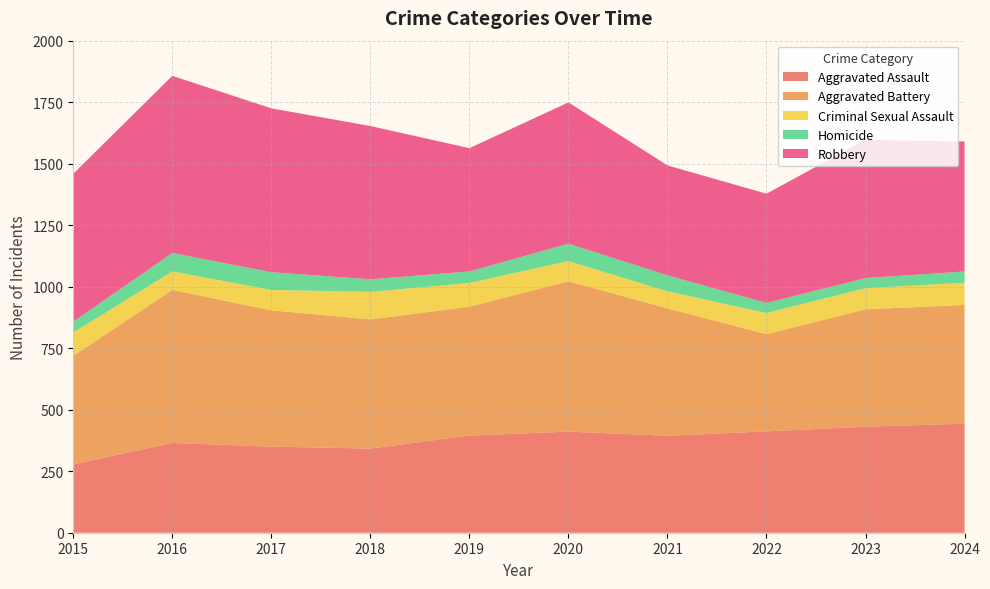

Reading left to right, transcribe all the data shown in this chart.

Aggravated Assault: 2015=278	2016=365	2017=350	2018=342	2019=395	2020=411	2021=394	2022=412	2023=431	2024=443
Aggravated Battery: 2015=441	2016=622	2017=554	2018=525	2019=524	2020=611	2021=518	2022=395	2023=477	2024=483
Criminal Sexual Assault: 2015=95	2016=75	2017=83	2018=112	2019=96	2020=82	2021=69	2022=86	2023=86	2024=90
Homicide: 2015=44	2016=75	2017=72	2018=51	2019=47	2020=71	2021=65	2022=41	2023=41	2024=46
Robbery: 2015=601	2016=720	2017=666	2018=623	2019=501	2020=574	2021=447	2022=444	2023=562	2024=528